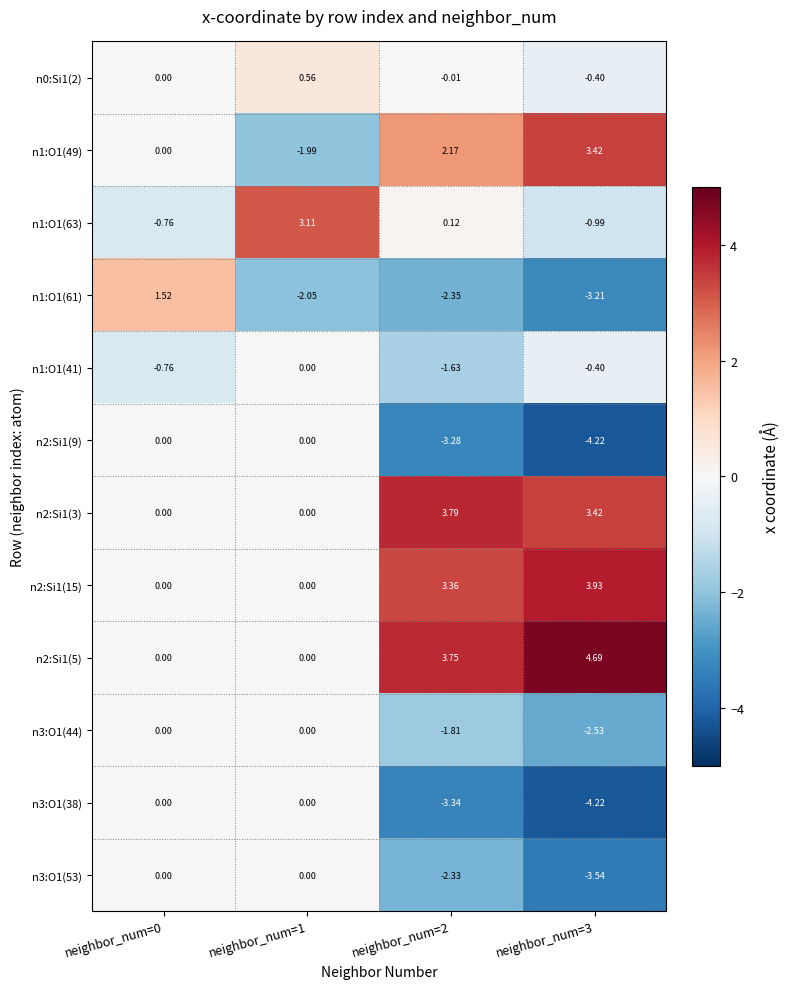

Is the value of n3:O1(44) at neighbor_num=0 greater than the value of n3:O1(38) at neighbor_num=2?

Yes